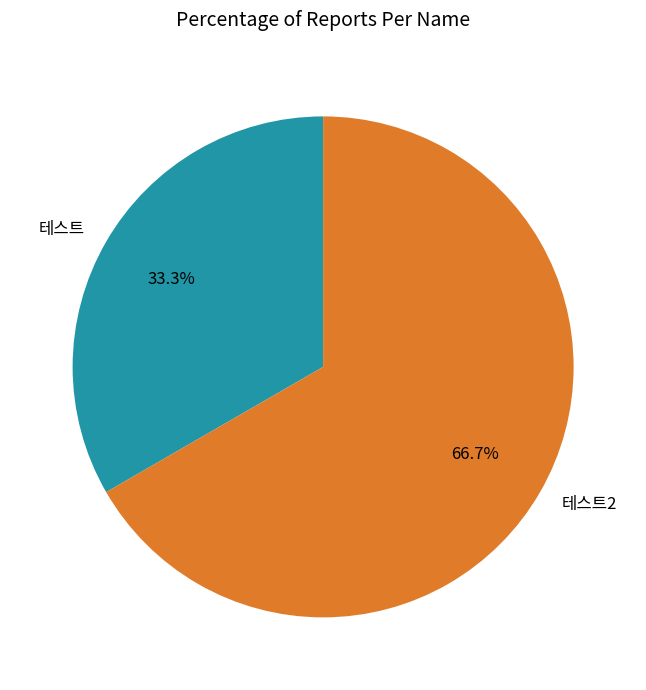

What is the ratio of the value at 테스트 to the value at 테스트2?

0.5